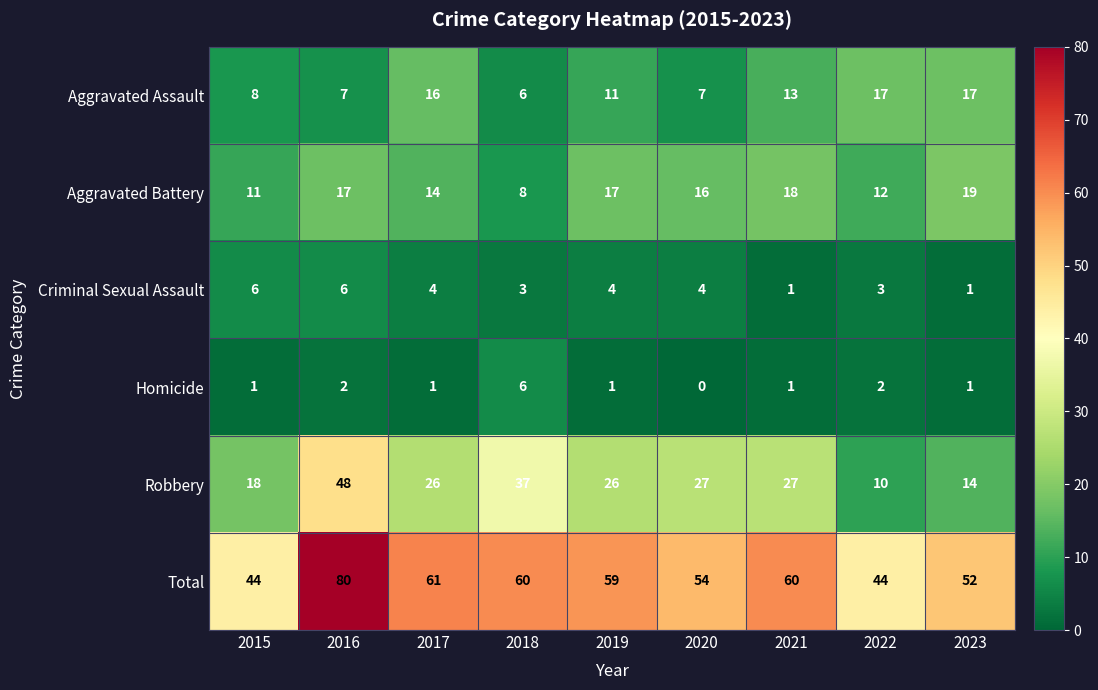

What is the sum of all Criminal Sexual Assault values?

32